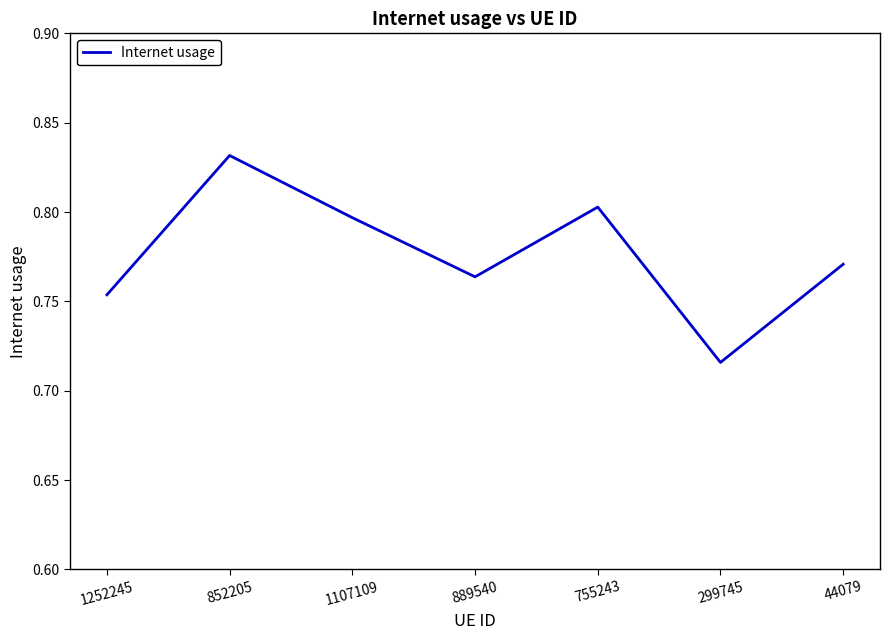

What is the difference between the maximum and second lowest values?

0.1